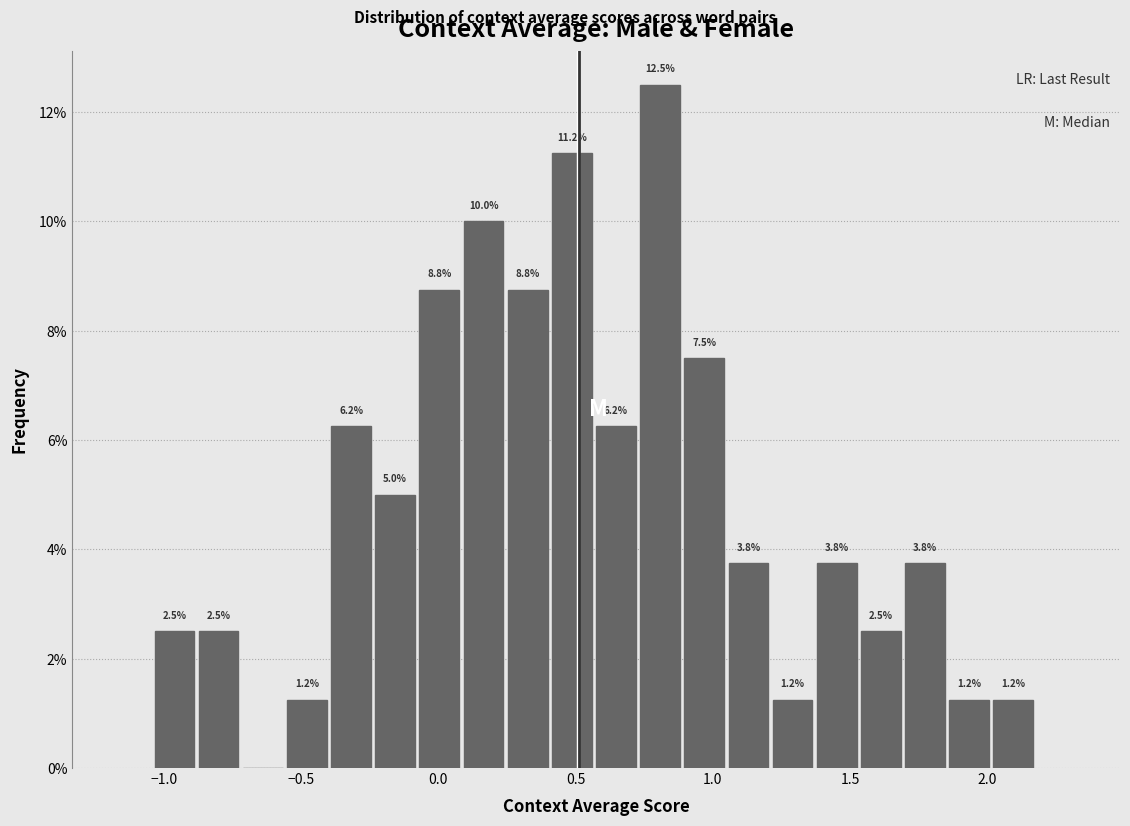

Read against the x-axis, roughly where is the centre of the tallest bar?

0.80